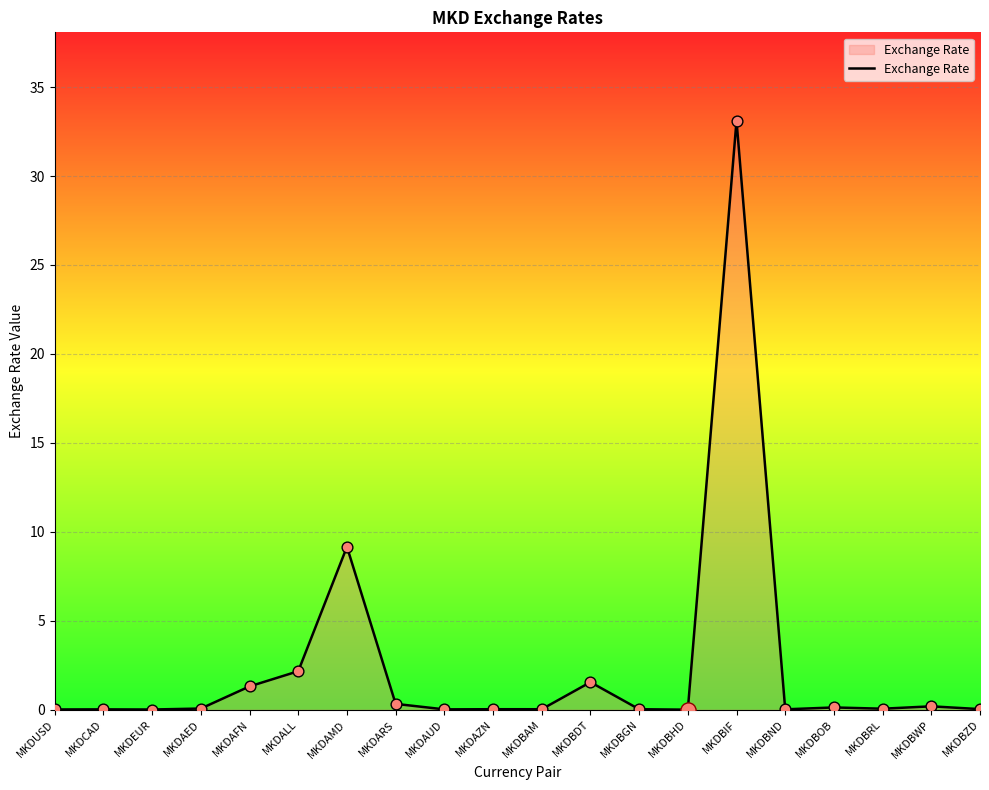

Between MKDBDT and MKDALL, which is larger?

MKDALL